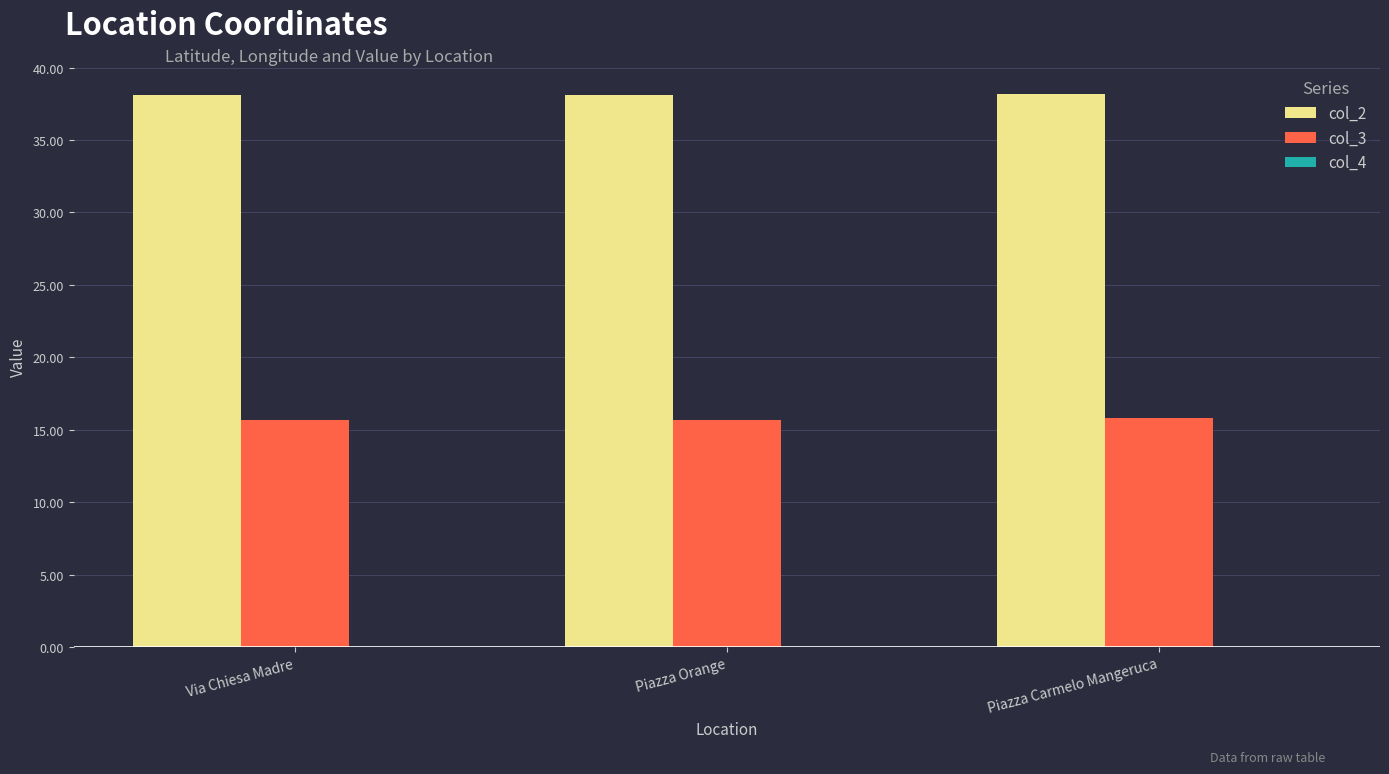

Which series has the largest total across all categories?

col_2